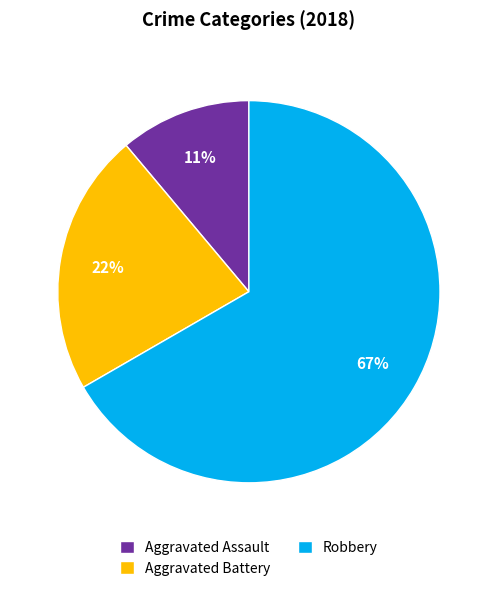

To the nearest percent, what is the difference between the Aggravated Battery and Aggravated Assault slice percentages?

11%